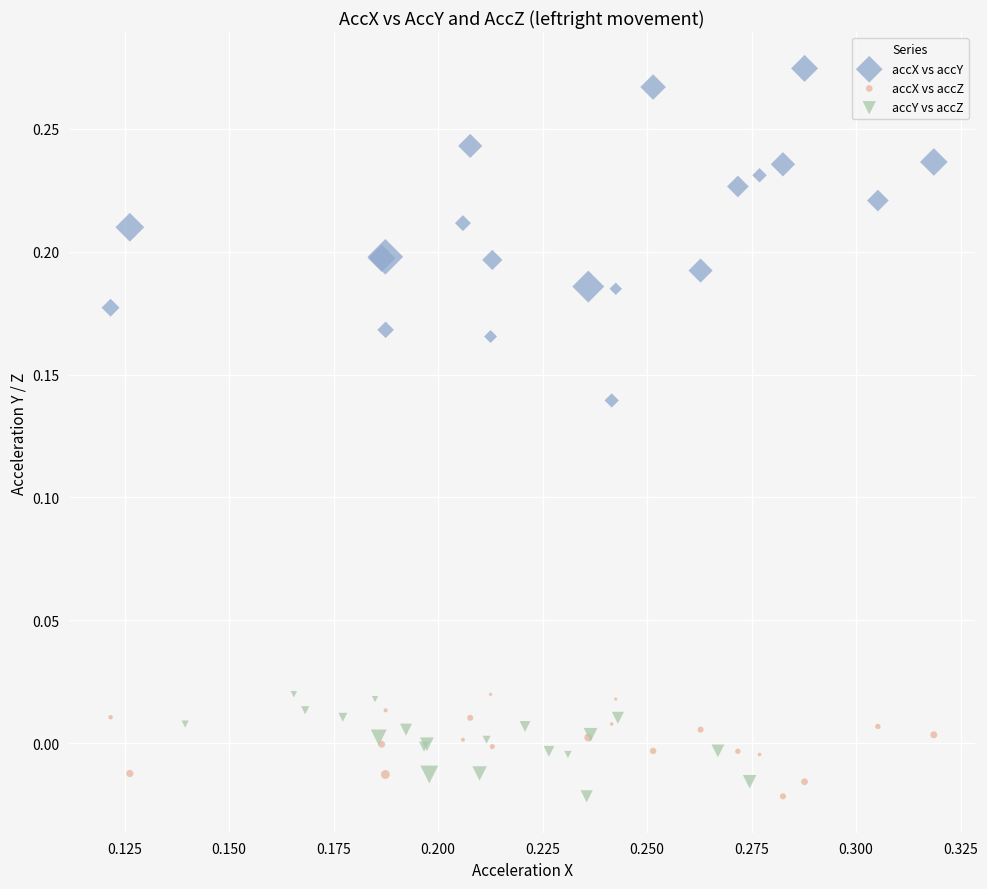

Which series contains the highest Y value?

accX vs accY